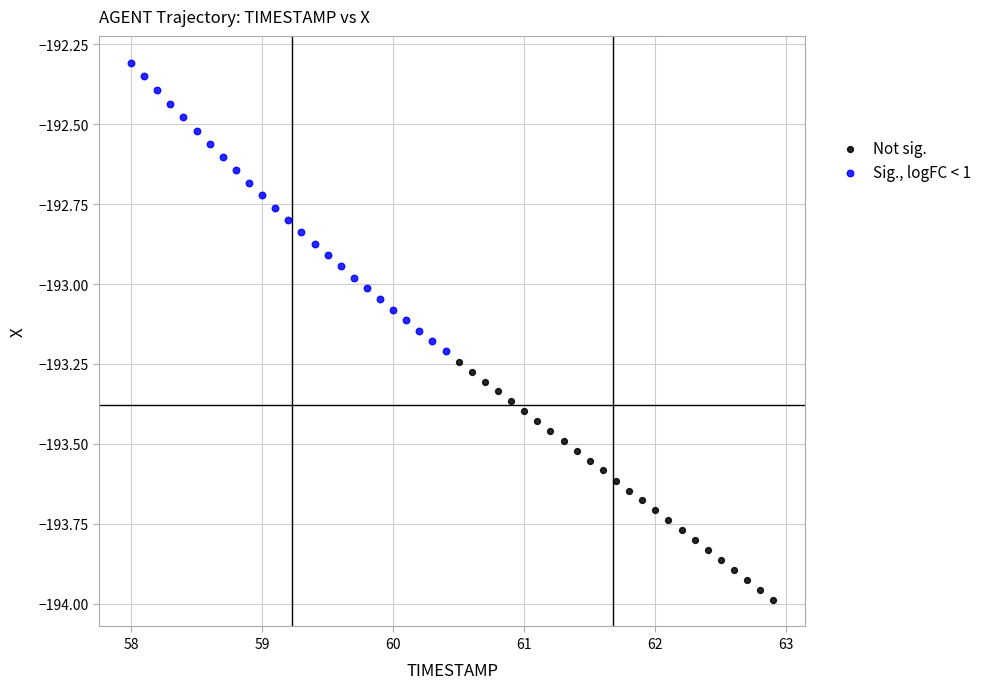

Which series reaches the maximum Y coordinate?

Sig., logFC < 1